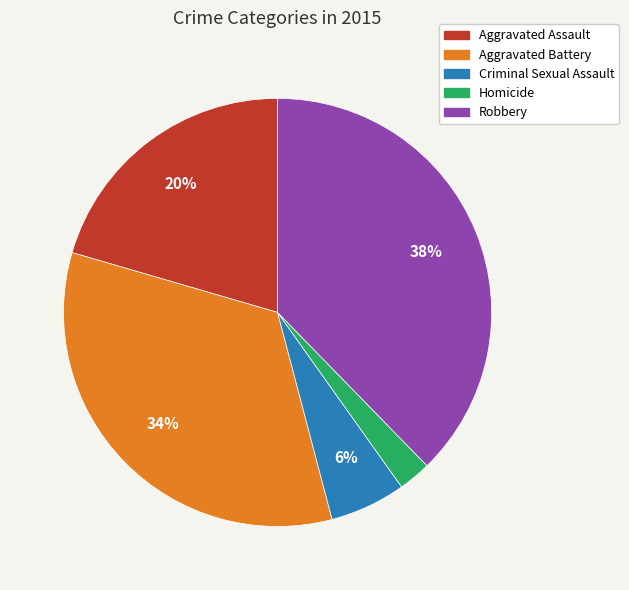

True or false: Aggravated Battery accounts for 22% of the total.

False